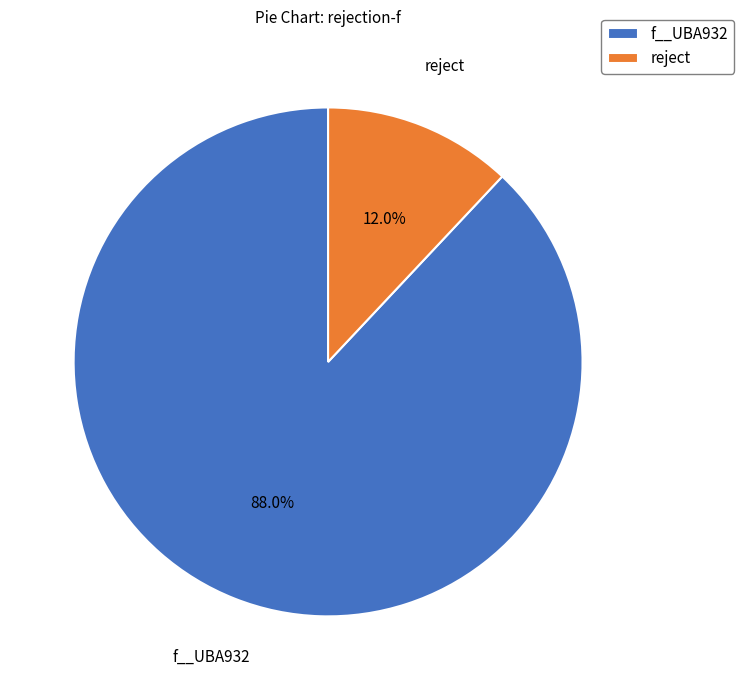

Between reject and f__UBA932, which is larger?

f__UBA932